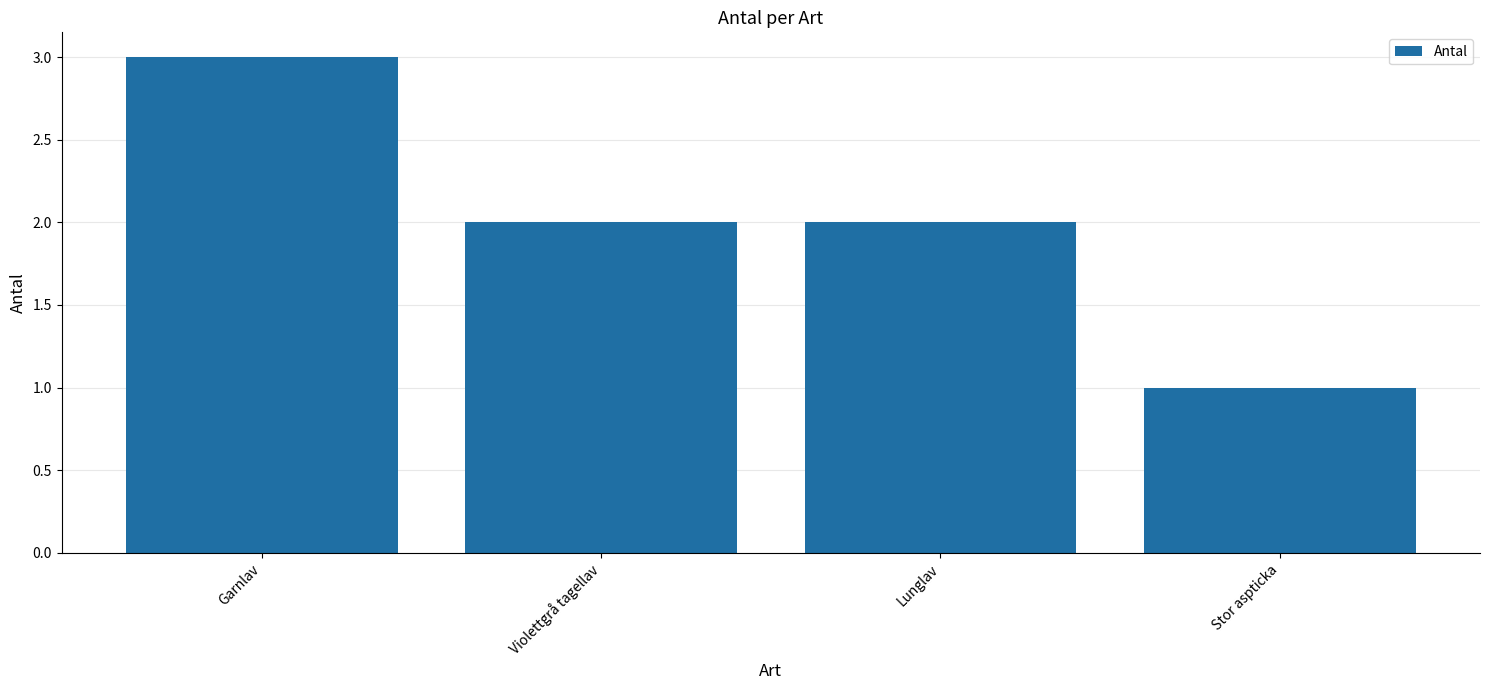

Does the chart contain any negative values?

No